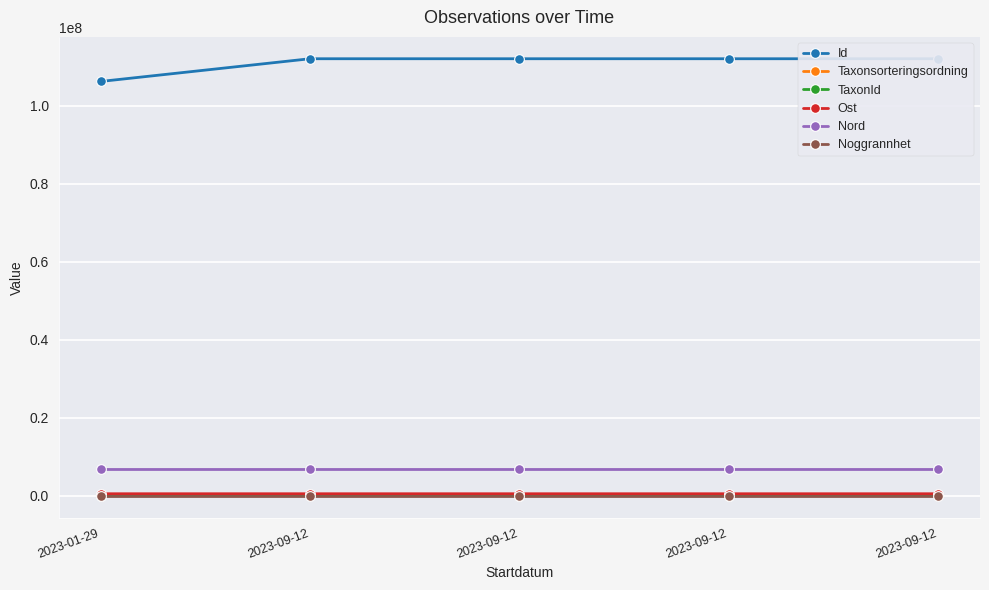

What is the maximum value shown in the chart?

112044333.0